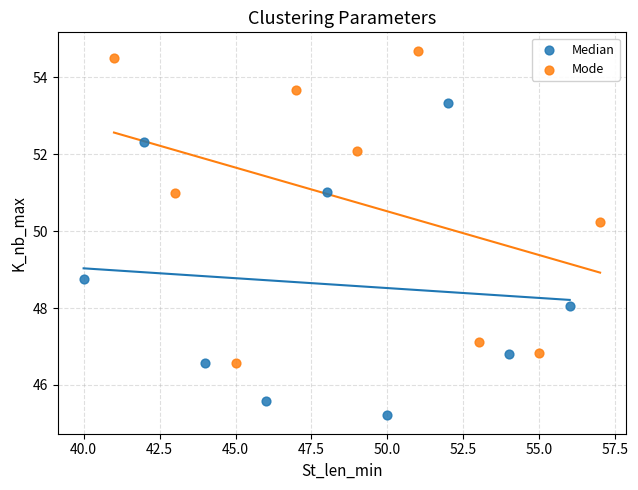

Which series reaches the minimum Y coordinate?

Median